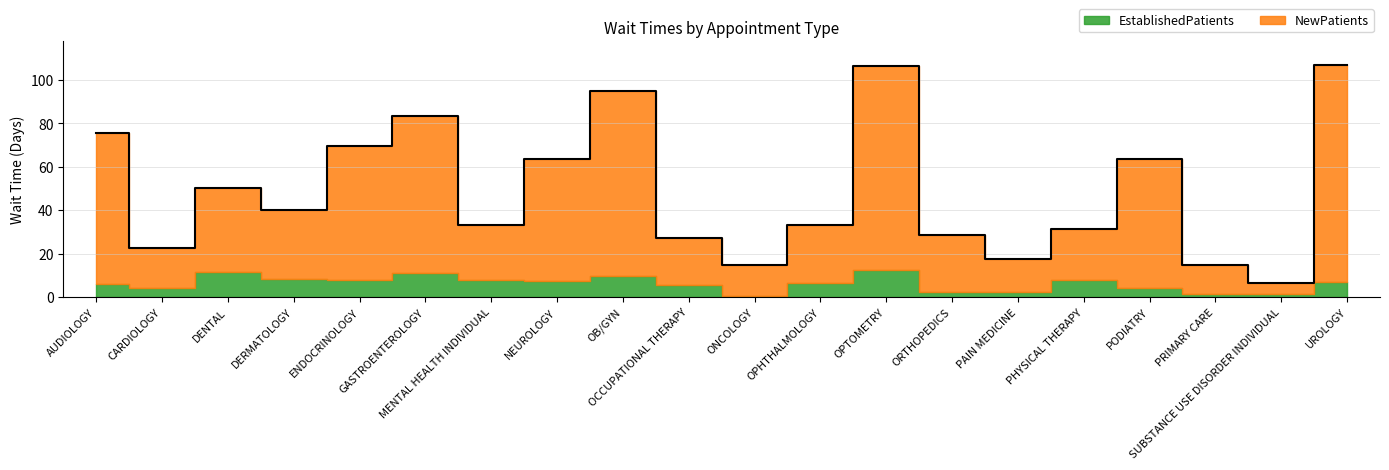

What is the label of the 20th point from the right?

AUDIOLOGY